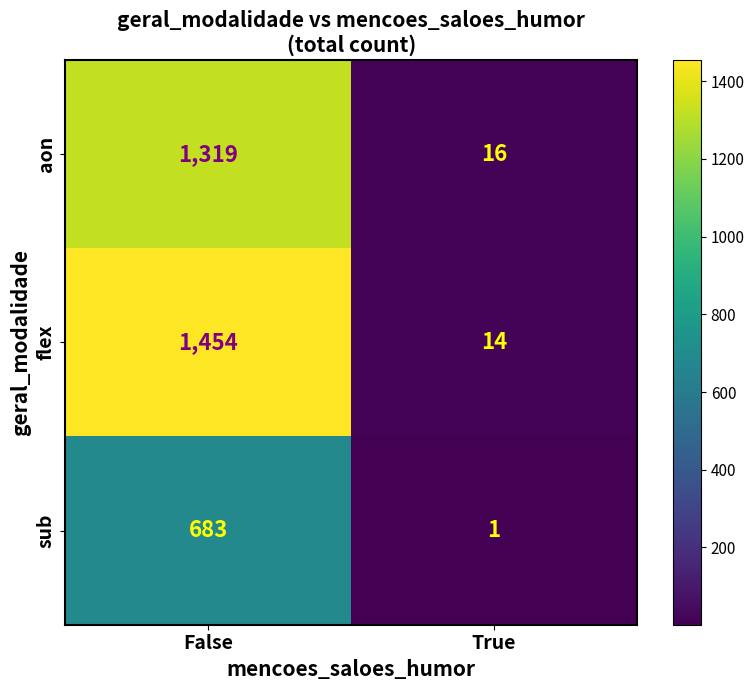

At which label does aon reach its minimum?

True